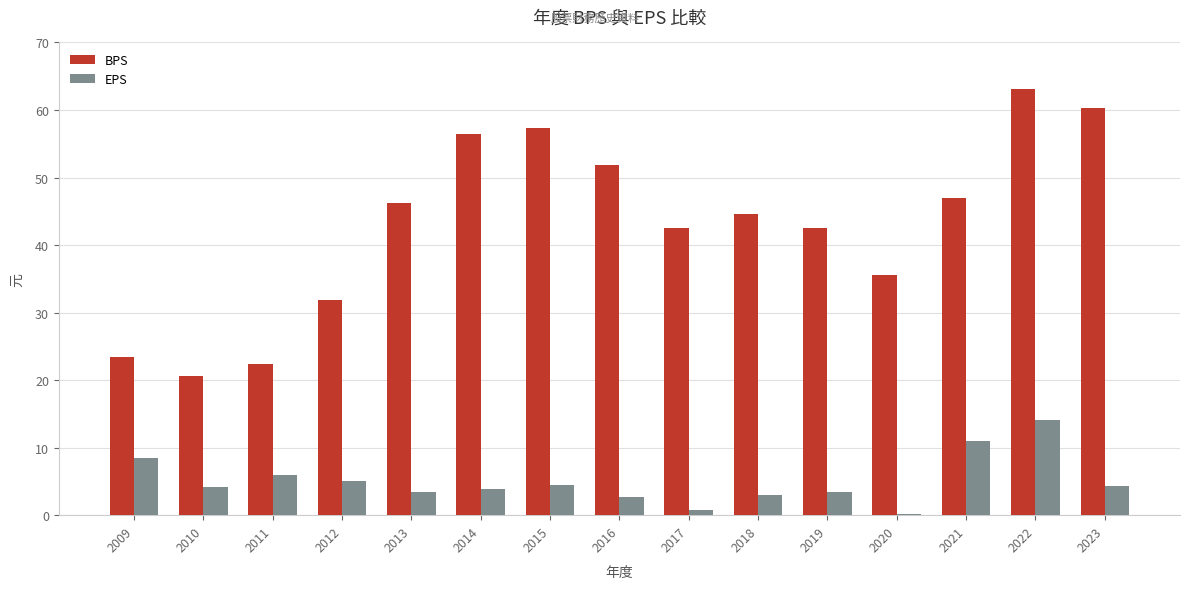

Between 2010 and 2018, which series saw the biggest shift?

BPS